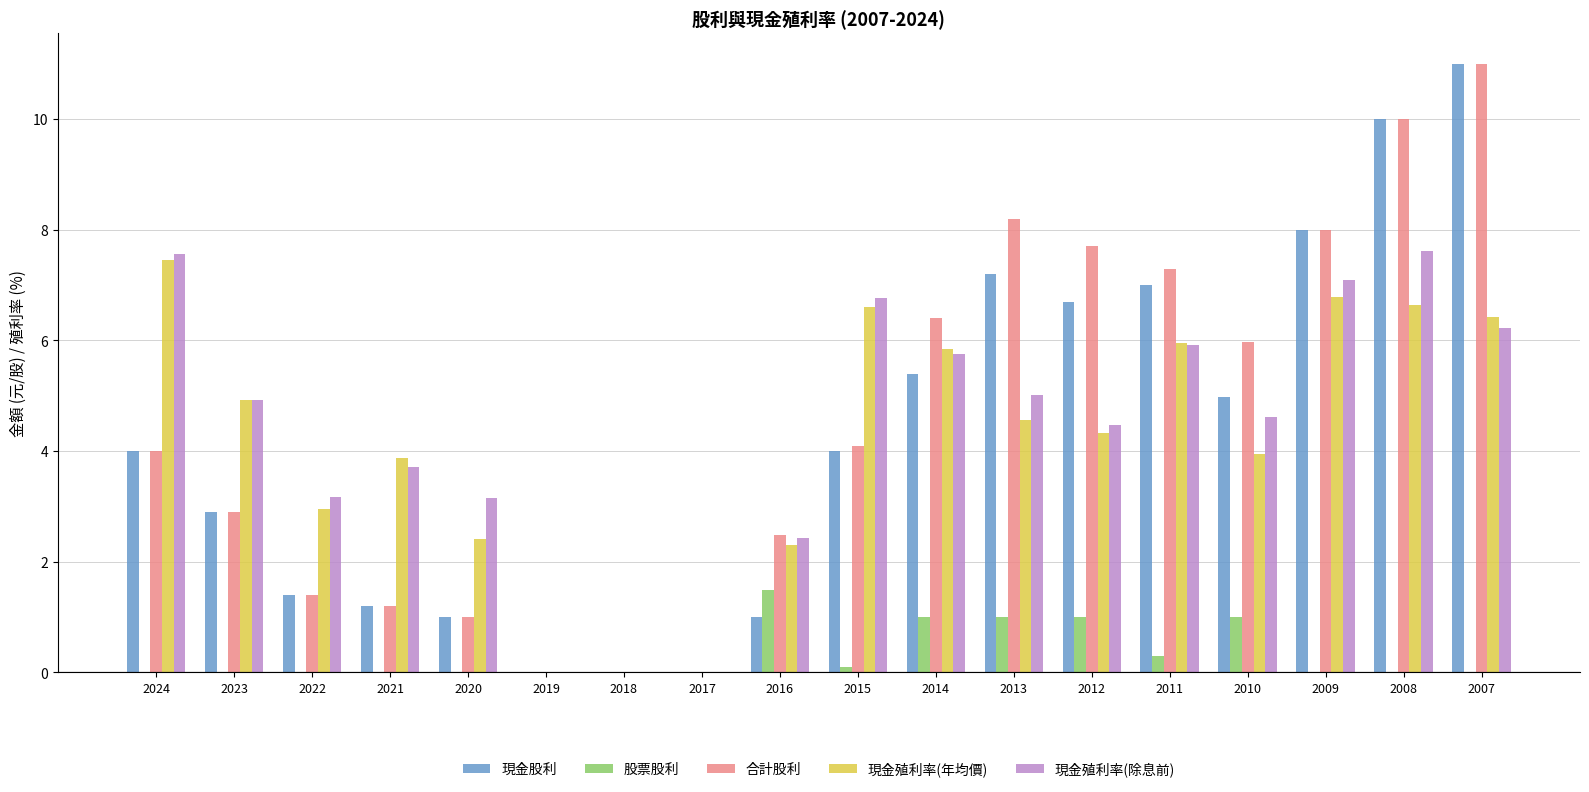

Between 2019 and 2014, which series saw the biggest shift?

合計股利